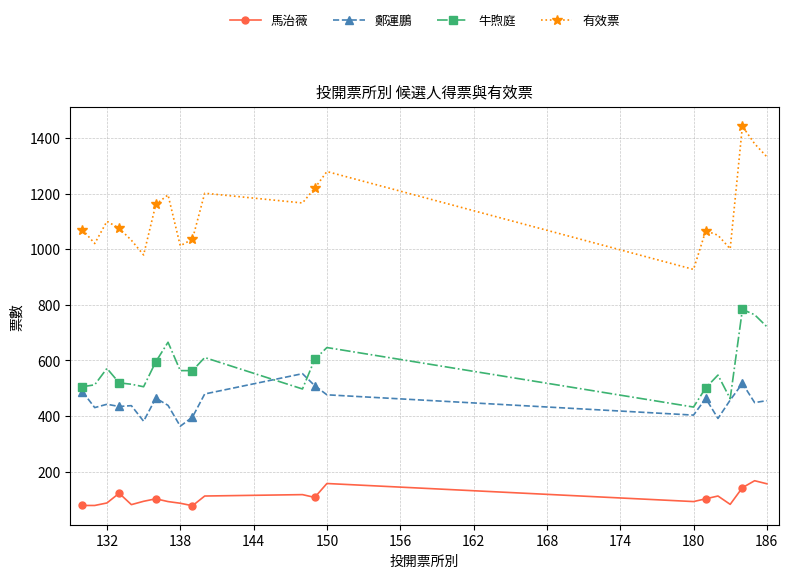

List the series in order of their peak value, lowest first.

馬治薇, 鄭運鵬, 牛煦庭, 有效票